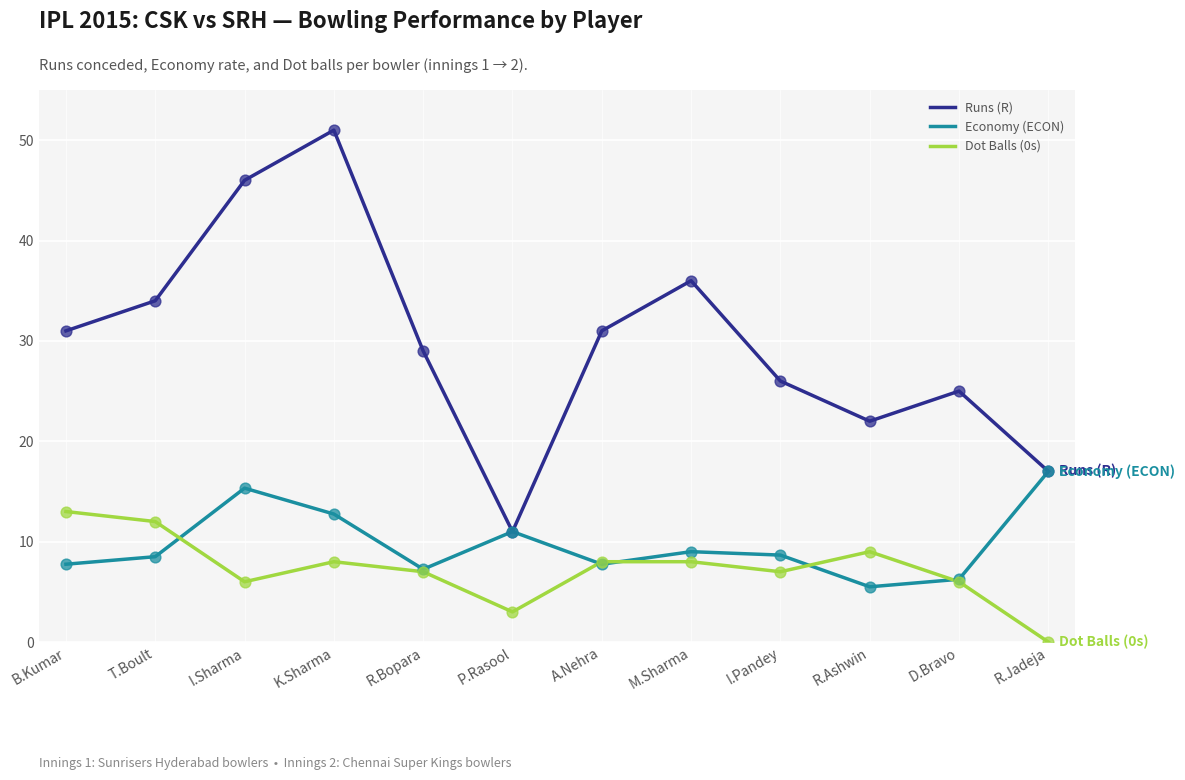

What is the difference between the highest and lowest values at R.Bopara?

22.0